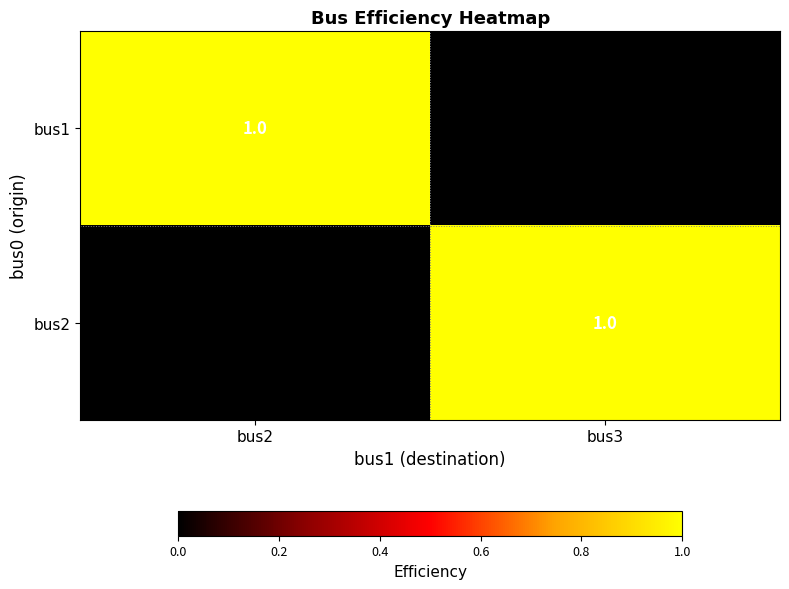

Where is bus2 nearest to the value 0?

bus2